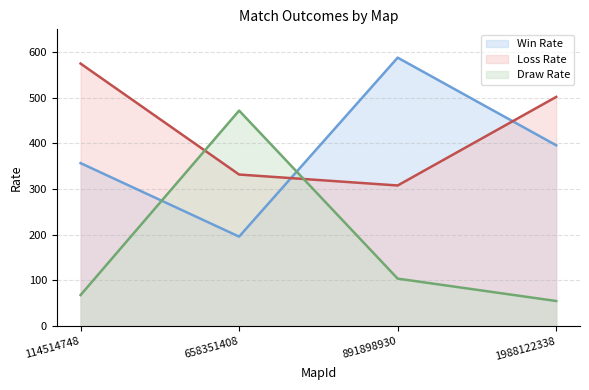

Where is the first local minimum for Loss Rate?

891898930